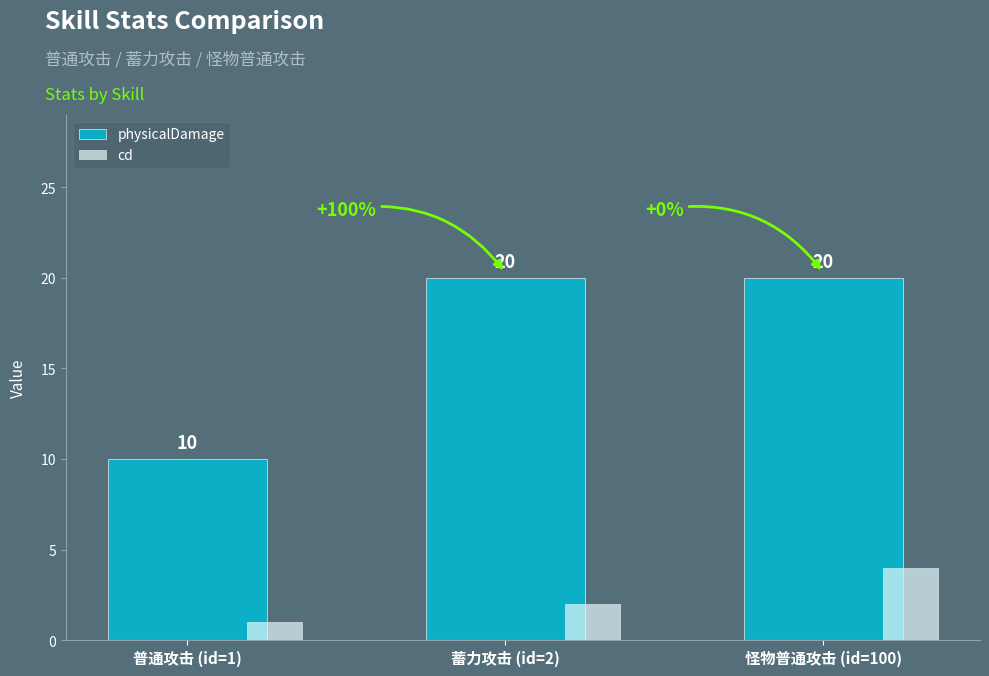

Rank the series at 普通攻击 (id=1) from highest to lowest value.

physicalDamage, cd